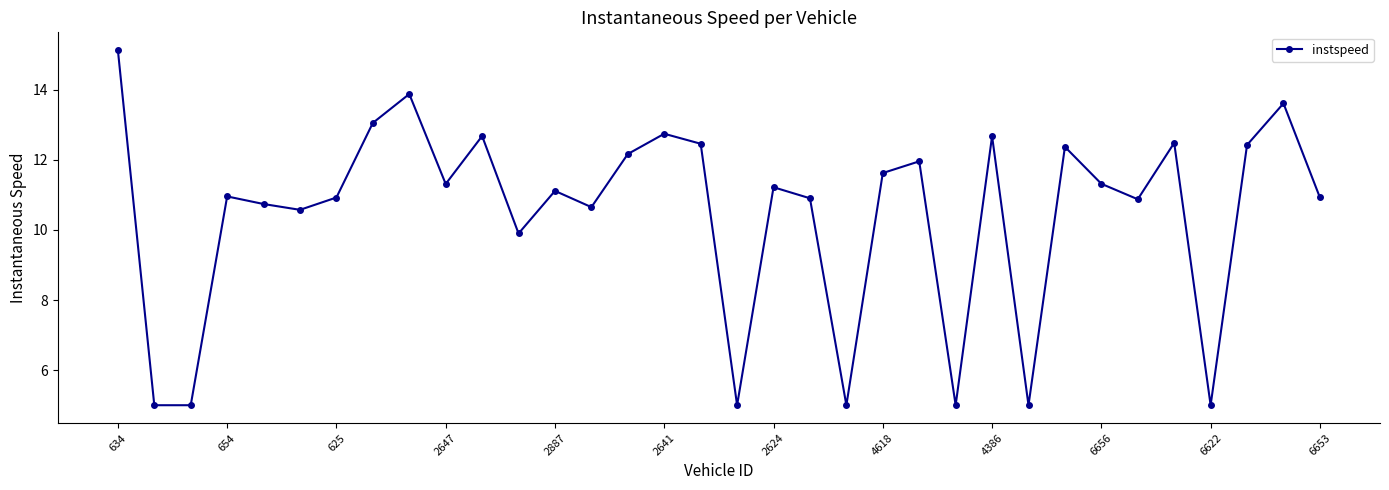

What is the value of the 12th point from the left?

9.9